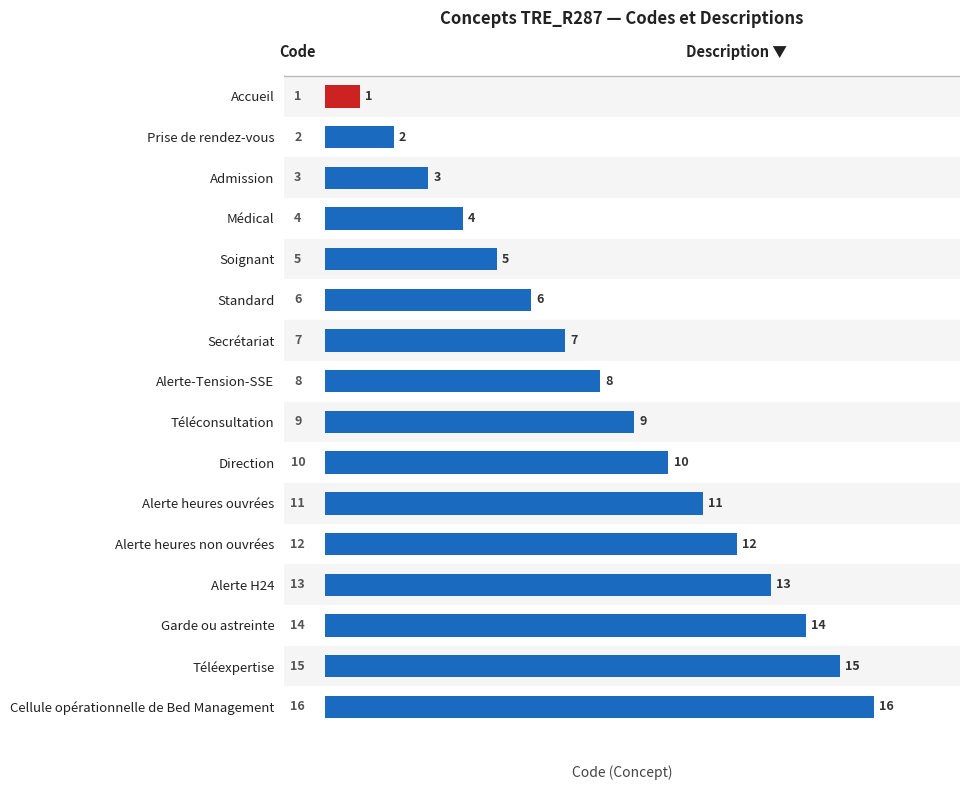

How many series are shown in this chart?

1